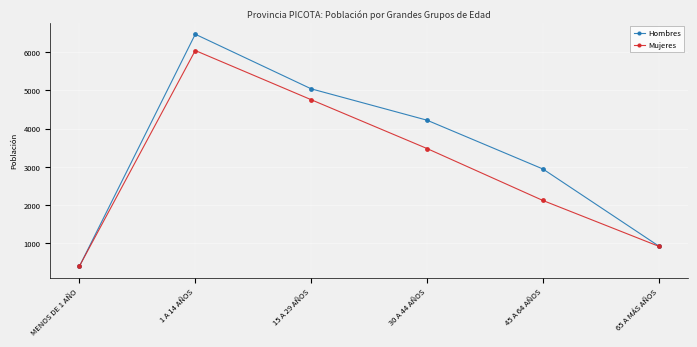

How many series are shown in this chart?

2